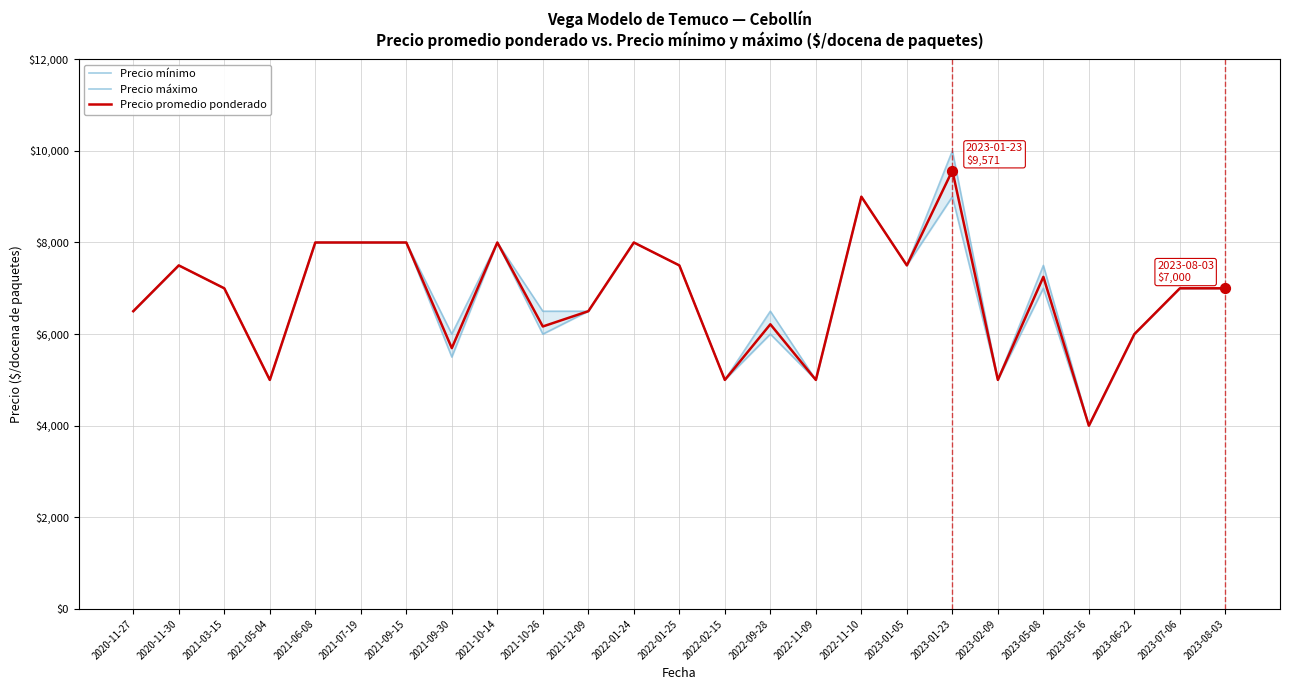

What is the total value across all series at 2023-07-06?

21000.0